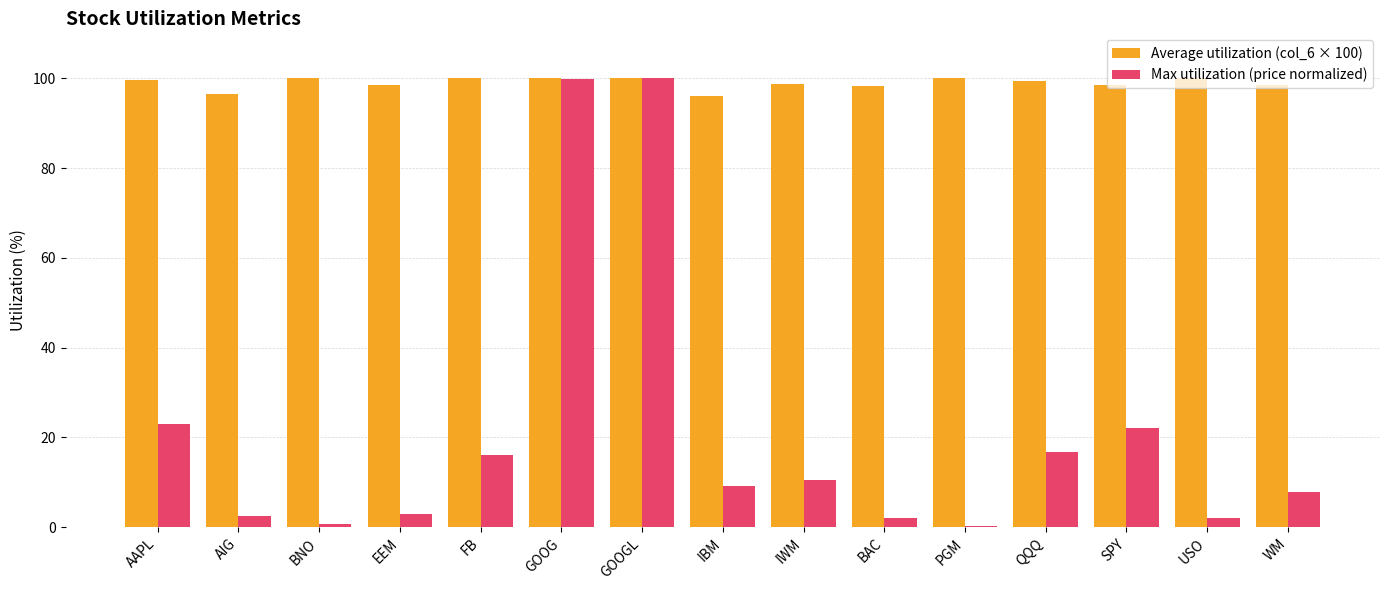

What are all the series names shown in the legend?

Average utilization (col_6 × 100), Max utilization (price normalized)